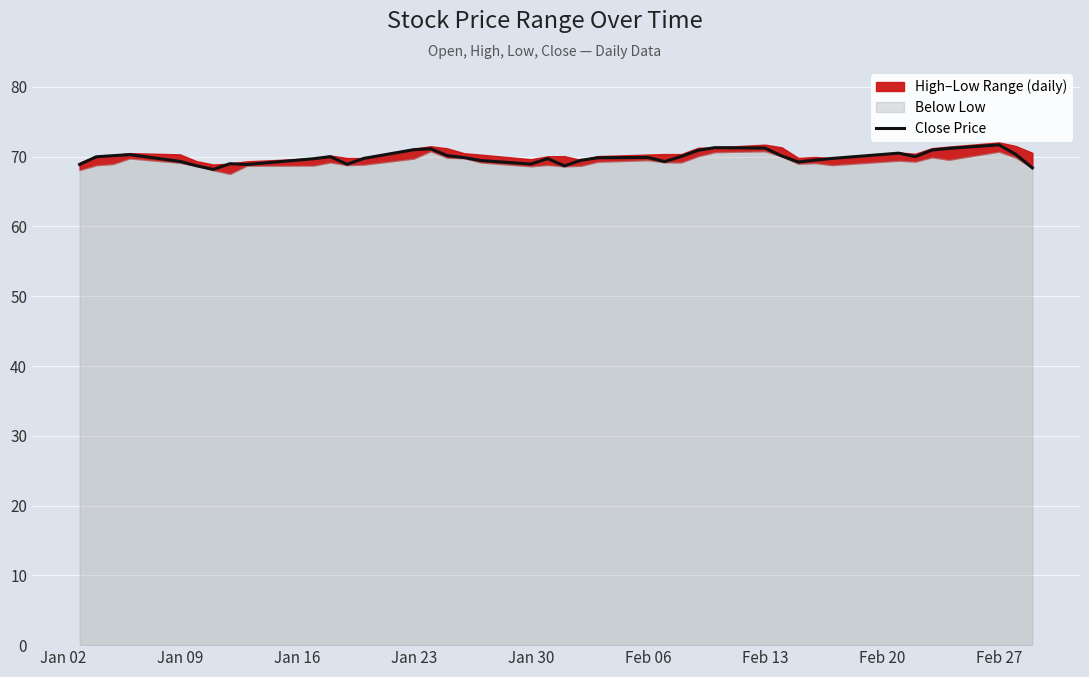

The value of Close Price at Jan 09 is 97.4. True or false?

False